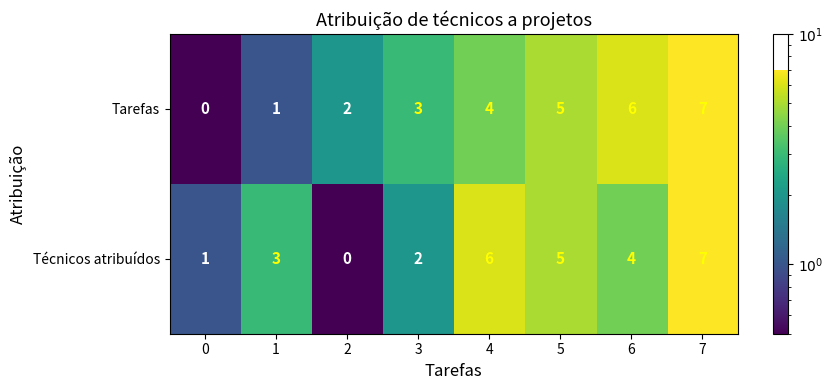

What is the difference between the second highest and second lowest values in the Tarefas series?

5